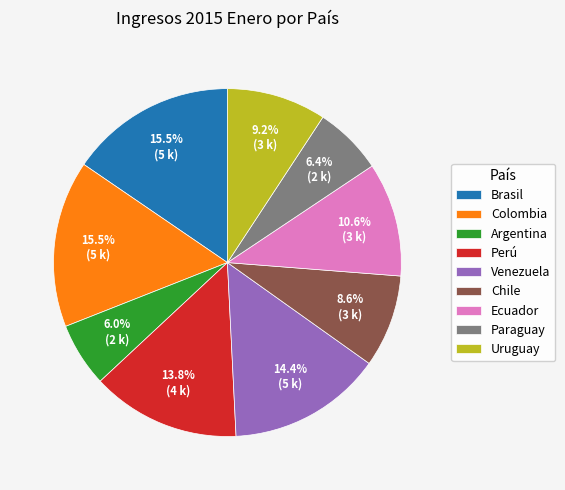

Does any single category account for the majority?

No